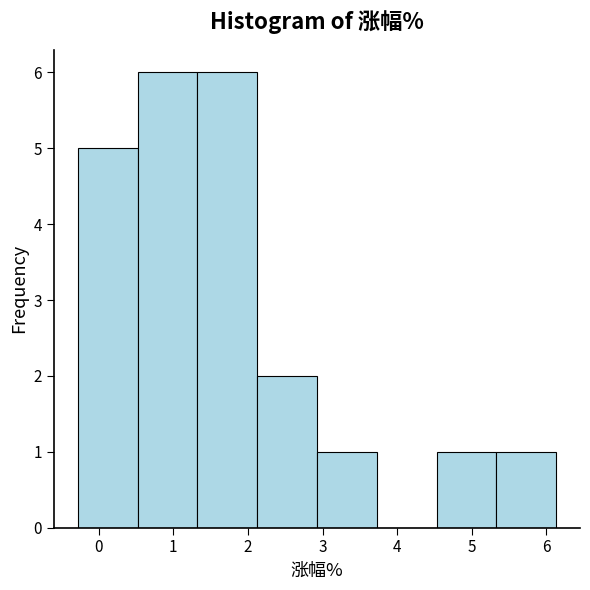

Reading left to right, list every bar in this chart as the range it spans on the x-axis followed by its height. Neither the bar edges nor the heights are printed on the chart, so give them approximately, as read against the axes.

-0.3 to 0.5: 5
0.5 to 1.3: 6
1.3 to 2.1: 6
2.1 to 2.9: 2
2.9 to 3.7: 1
3.7 to 4.5: 0
4.5 to 5.3: 1
5.3 to 6.1: 1